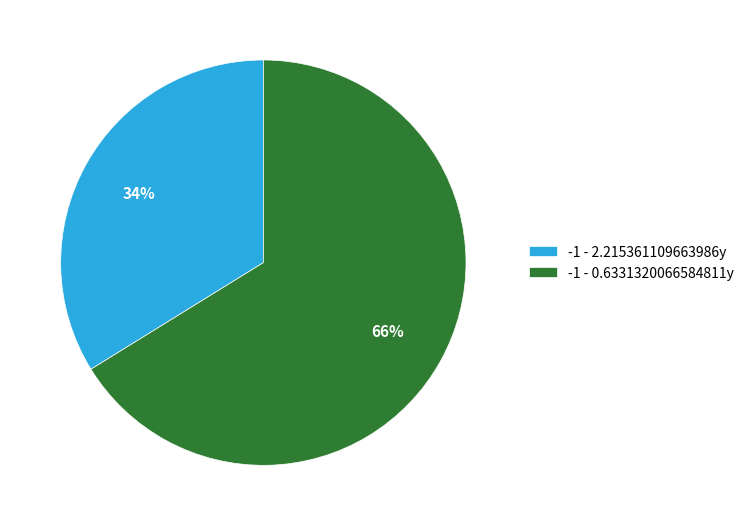

The -1 - 2.215361109663986y slice represents 46% of the pie. True or false?

False